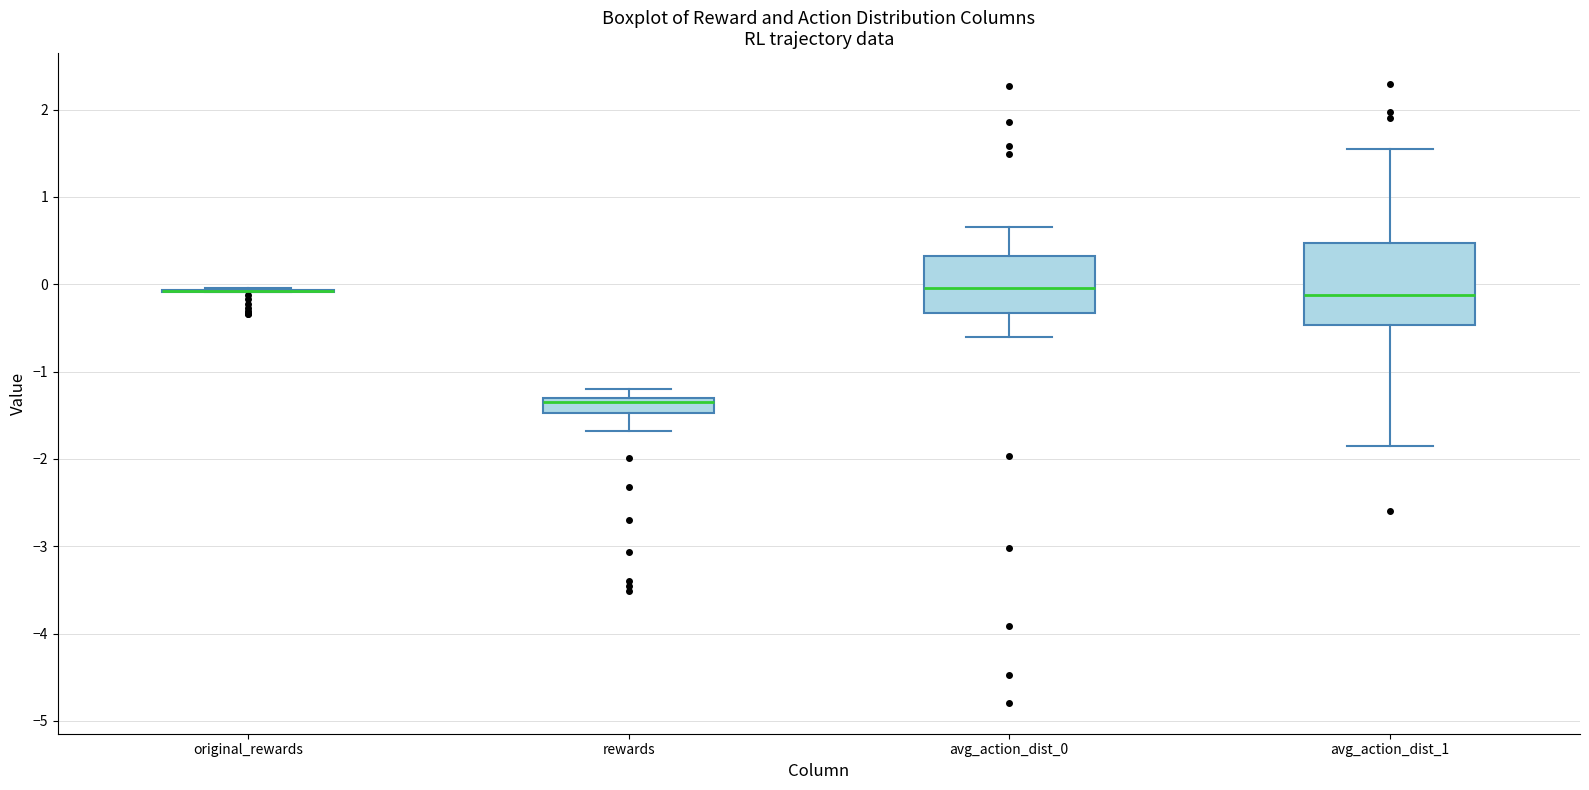

Reading left to right, transcribe this box plot: for each box, give where its median line is, the range the box spans, and where its two whiskers end, as read against the y-axis. The values are not printed on the chart, so give them approximately, as read against the axis.

original_rewards: box collapsed to a line at -0.1, whiskers -0.1 to 0.0
rewards: median -1.3 (just below the box's upper edge), box -1.5 to -1.3, whiskers -1.7 to -1.2
avg_action_dist_0: median 0.0, box -0.3 to 0.3, whiskers -0.6 to 0.7
avg_action_dist_1: median -0.1, box -0.5 to 0.5, whiskers -1.9 to 1.5